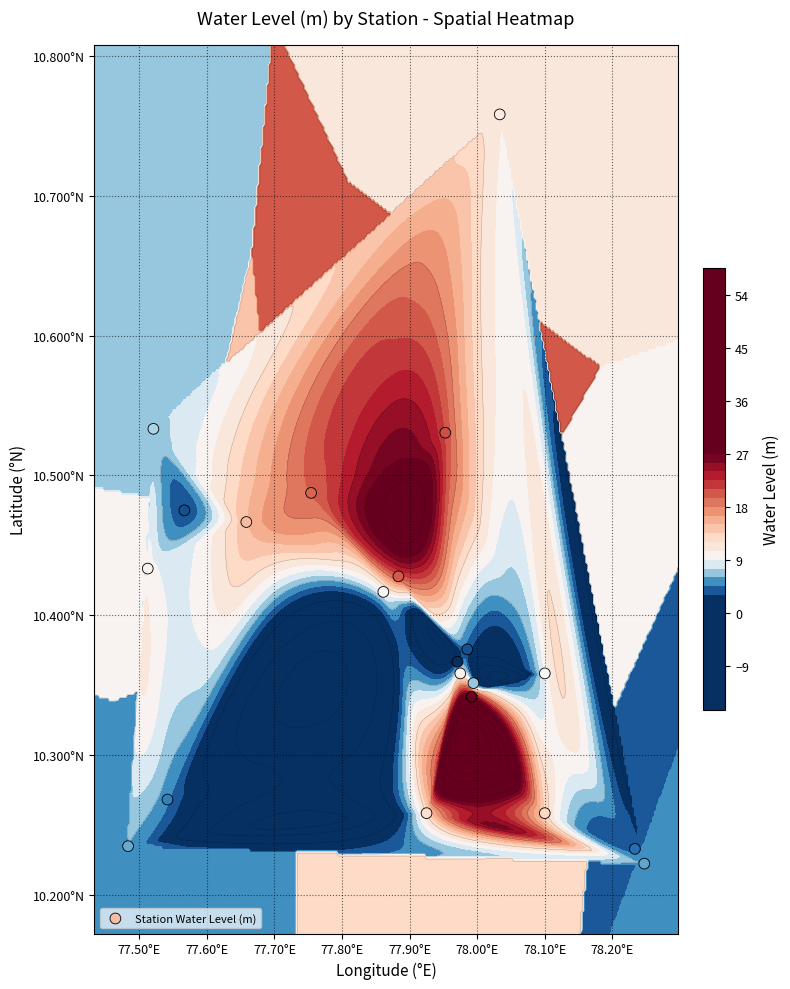

Reading right to left, extract all data points from this chart.

10.5	10.4	10.5	10.3	10.4	10.4	10.3	10.4	10.5	10.2	10.2	10.4	10.4	10.3	10.2	10.5	10.8	10.4	10.3	10.4	10.5